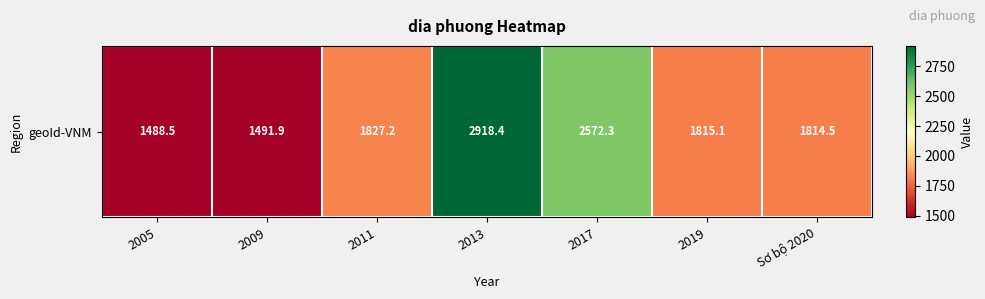

What is the greatest value displayed?

2918.4